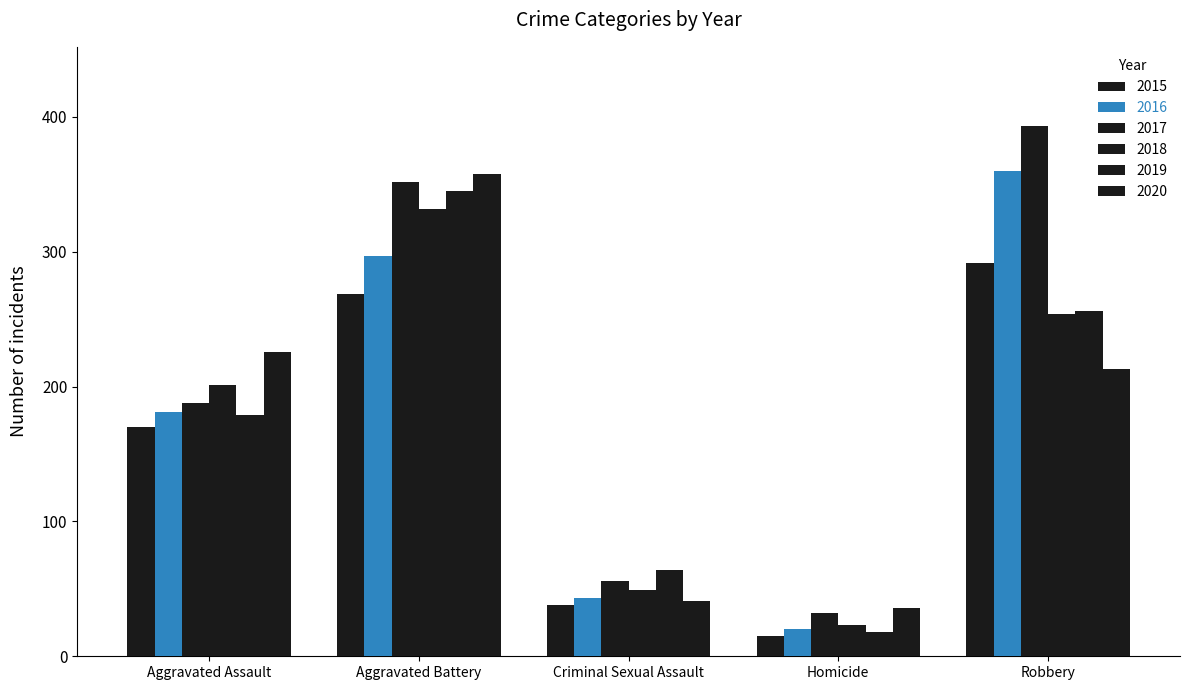

List the labels in order of 2018 value, smallest first.

Homicide, Criminal Sexual Assault, Aggravated Assault, Robbery, Aggravated Battery